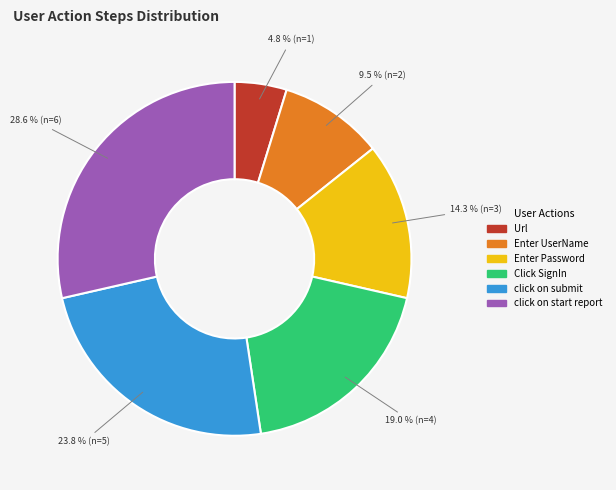

The click on start report slice represents 29% of the pie. True or false?

True